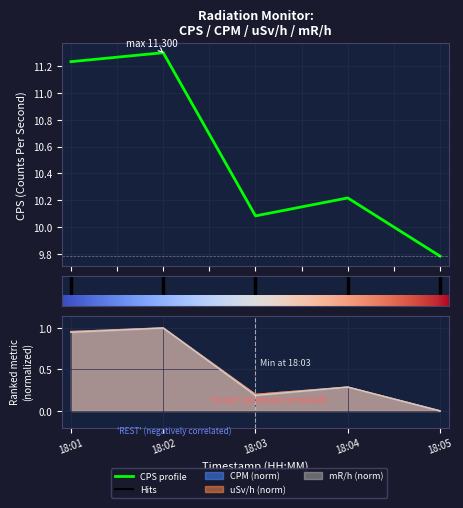

True or false: uSv/h has a value of 0.6 at 18:02.

False